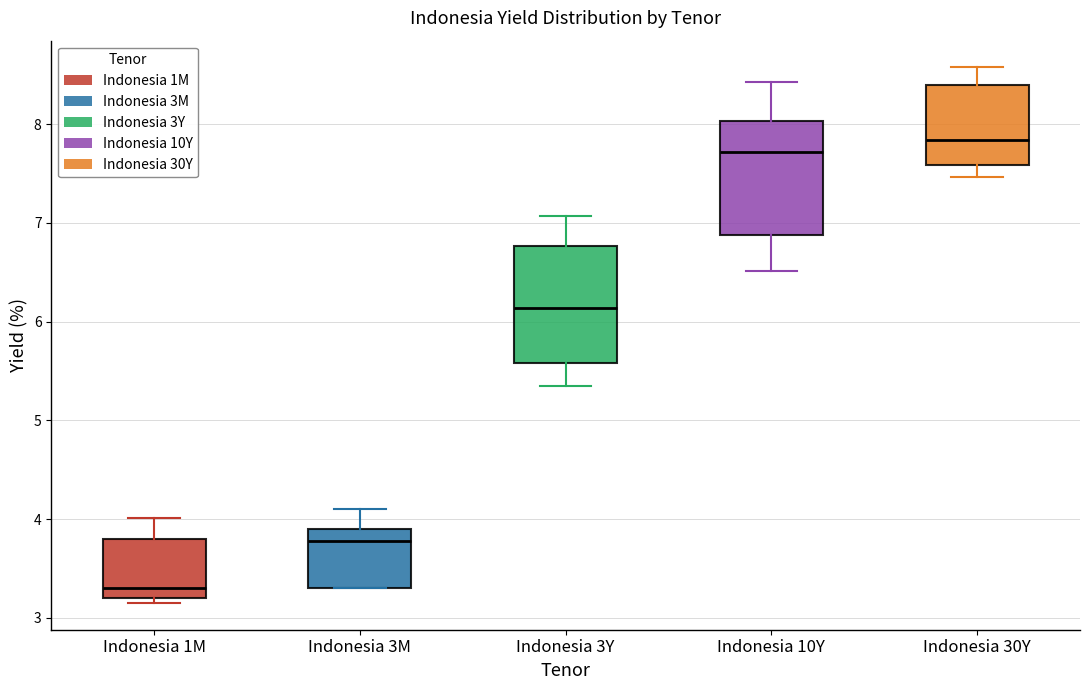

Reading left to right, read every box against the y-axis: the position of its median line, the range the box covers, and the ends of its whiskers. The values are not printed on the chart, so give them approximately, as read against the axis.

Indonesia 1M: median 3.3, box 3.2 to 3.8, whiskers 3.2 (just below the box's lower edge) to 4.0
Indonesia 3M: median 3.8, box 3.3 to 3.9, whiskers 3.3 to 4.1
Indonesia 3Y: median 6.1, box 5.6 to 6.8, whiskers 5.3 to 7.1
Indonesia 10Y: median 7.7, box 6.9 to 8.0, whiskers 6.5 to 8.4
Indonesia 30Y: median 7.8, box 7.6 to 8.4, whiskers 7.5 to 8.6